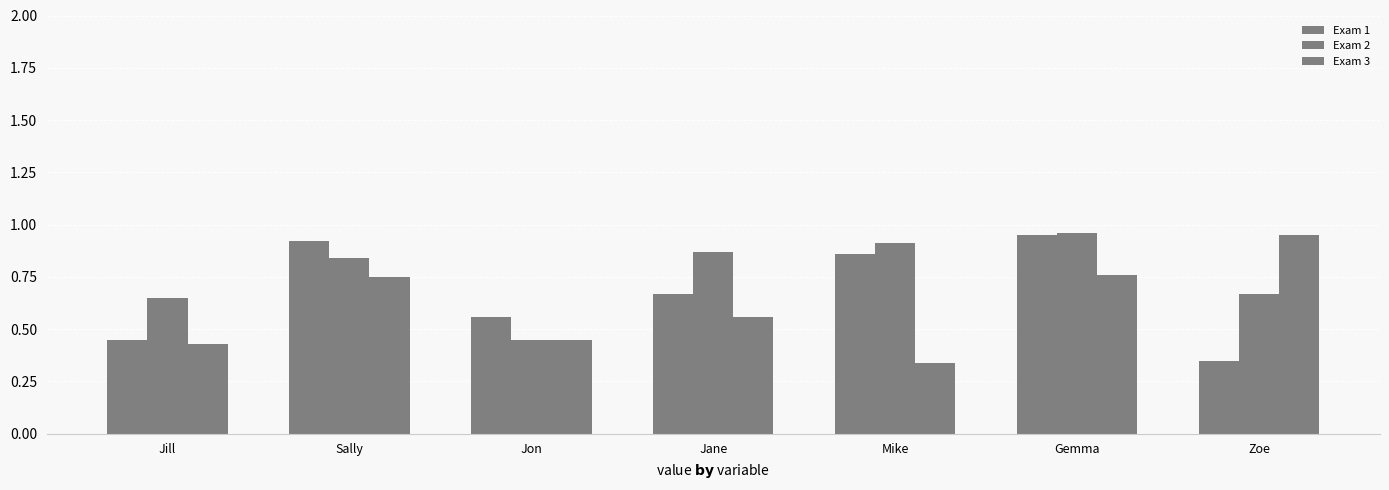

Is it true that Exam 1 equals 0.3 at Zoe?

True